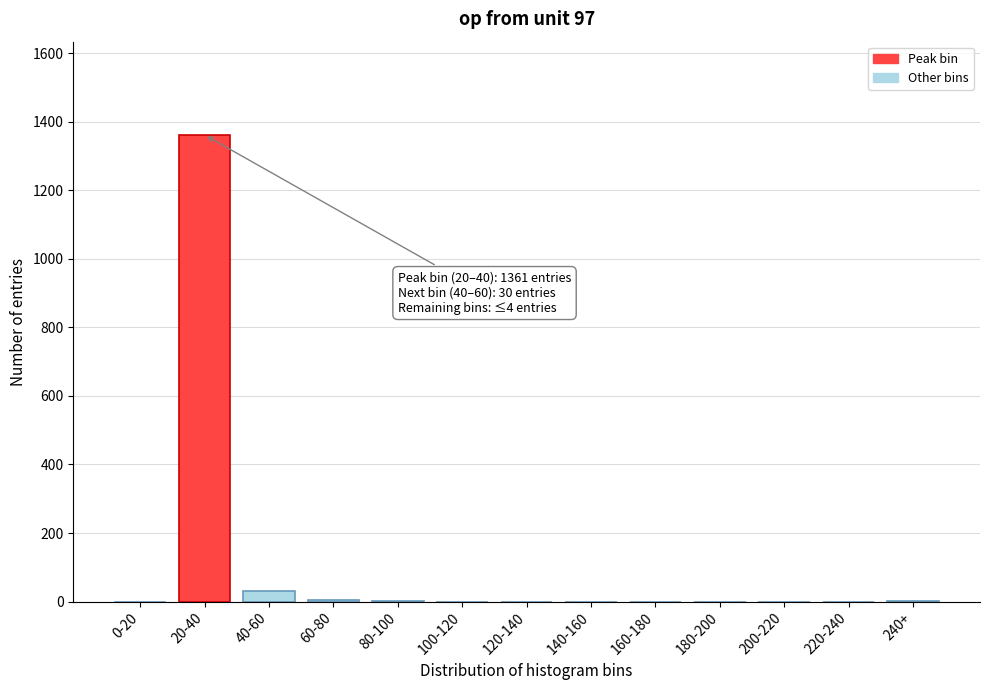

What is the maximum value shown in the chart?

1361